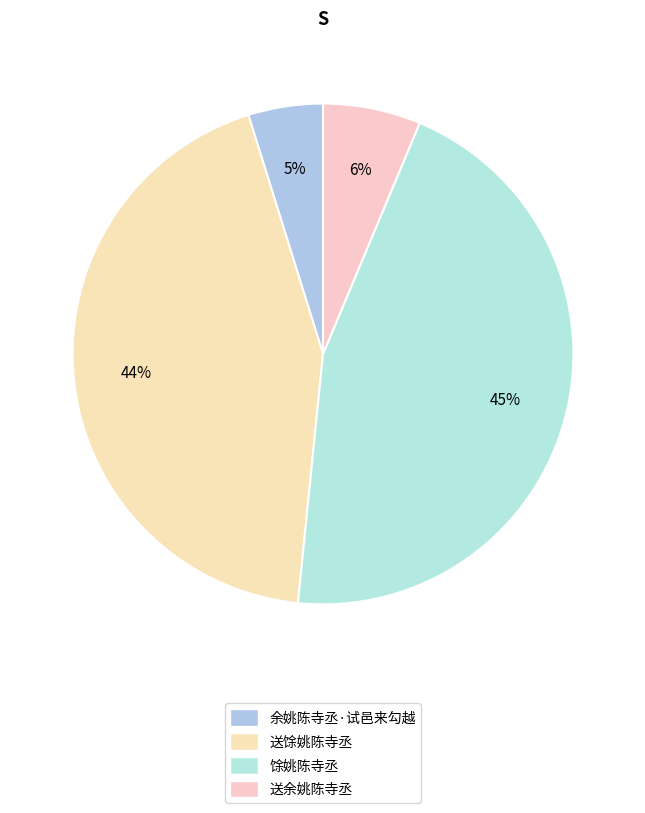

To the nearest percent, what is the average slice percentage?

25%